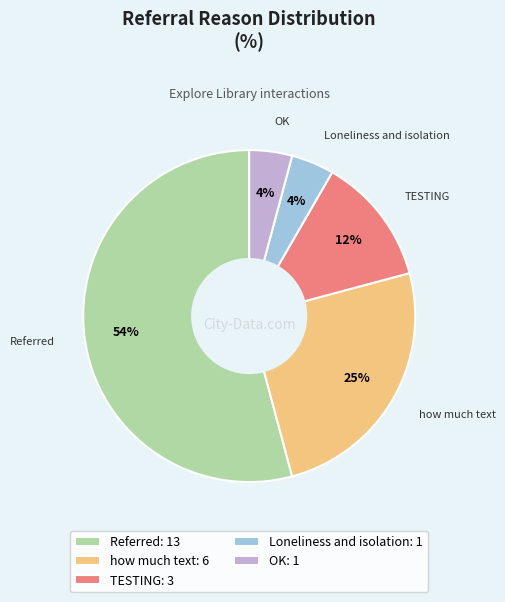

Does Referred: 13 account for over 50% of the chart?

Yes